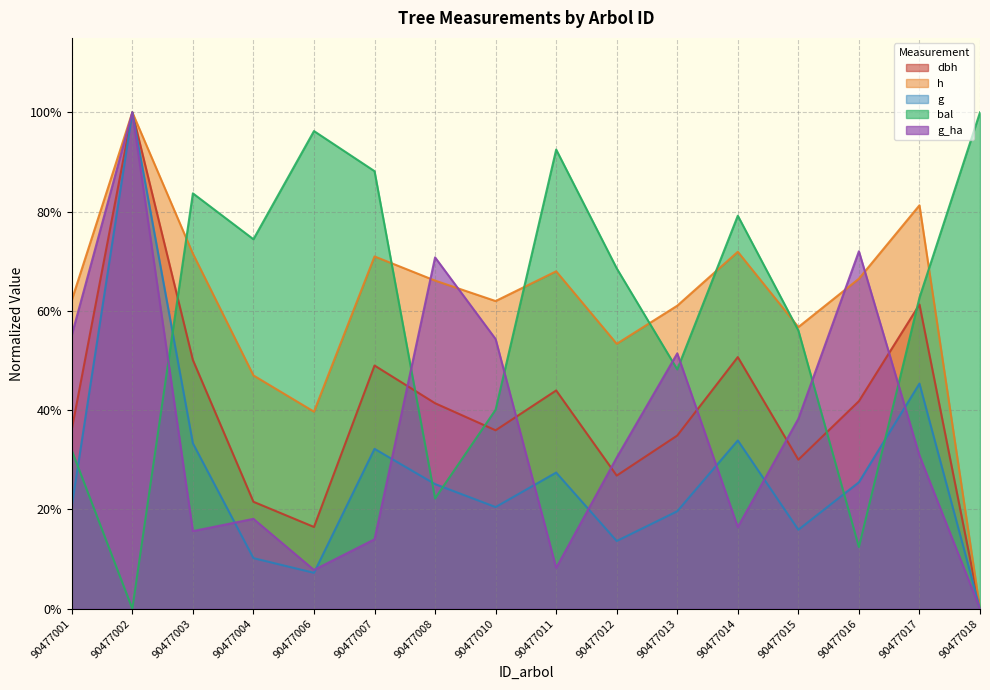

How many lines are shown in the chart?

5